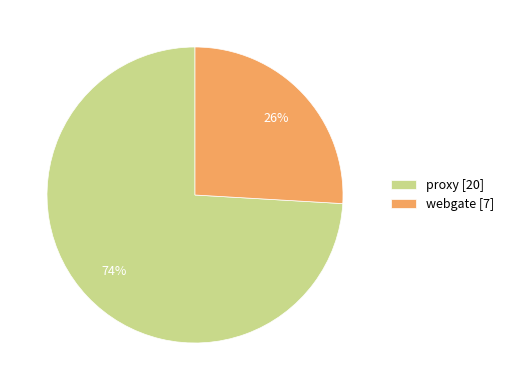

To the nearest percent, what is the average slice percentage?

50%